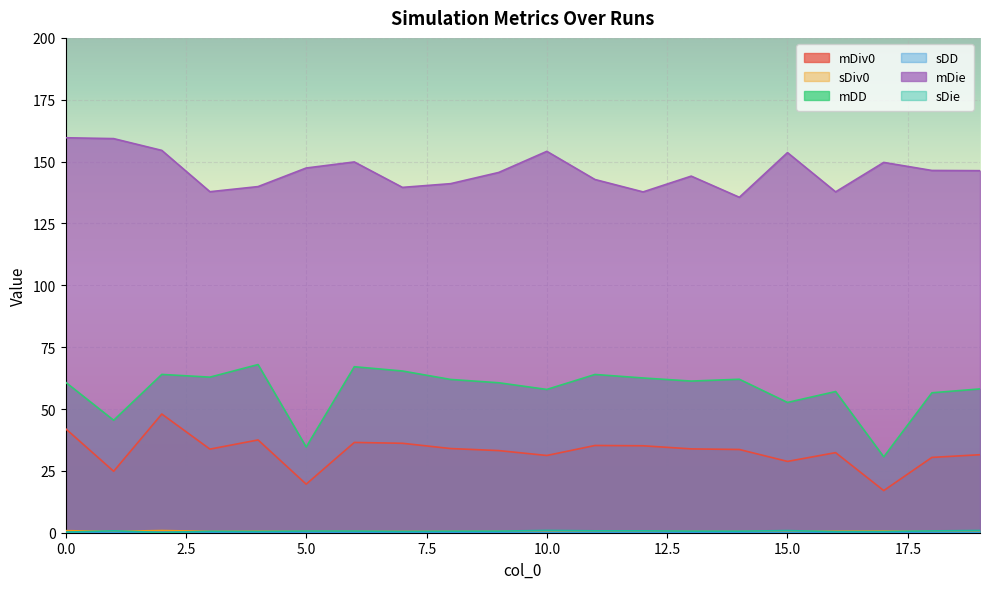

True or false: mDiv0 has a value of 16.2 at 12.

False